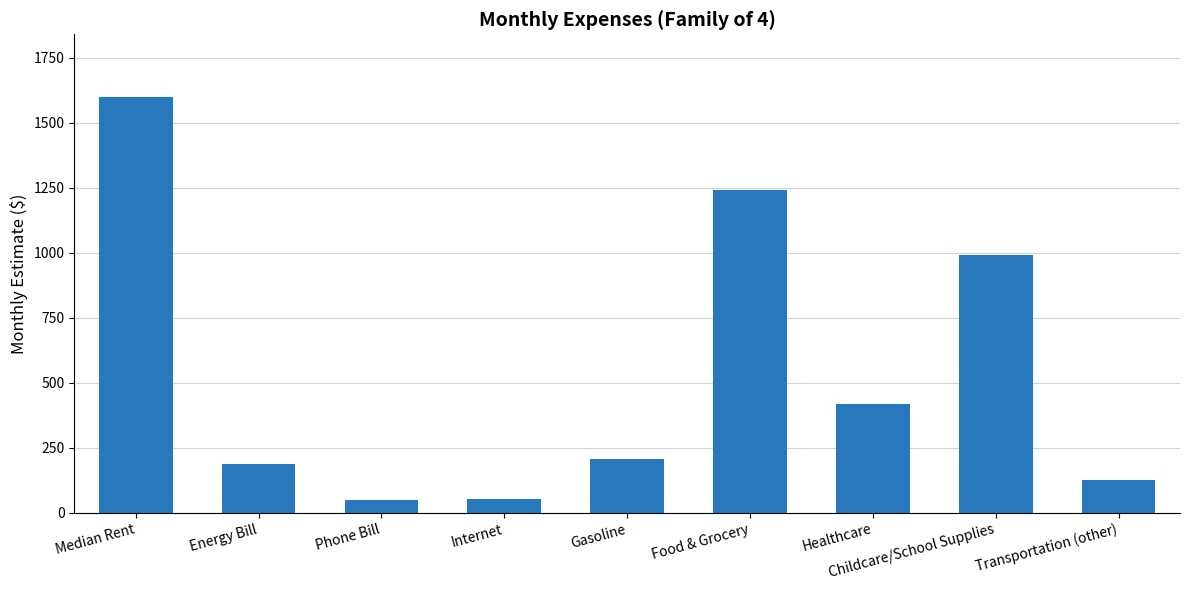

What is the value of the 9th bar from the left?

126